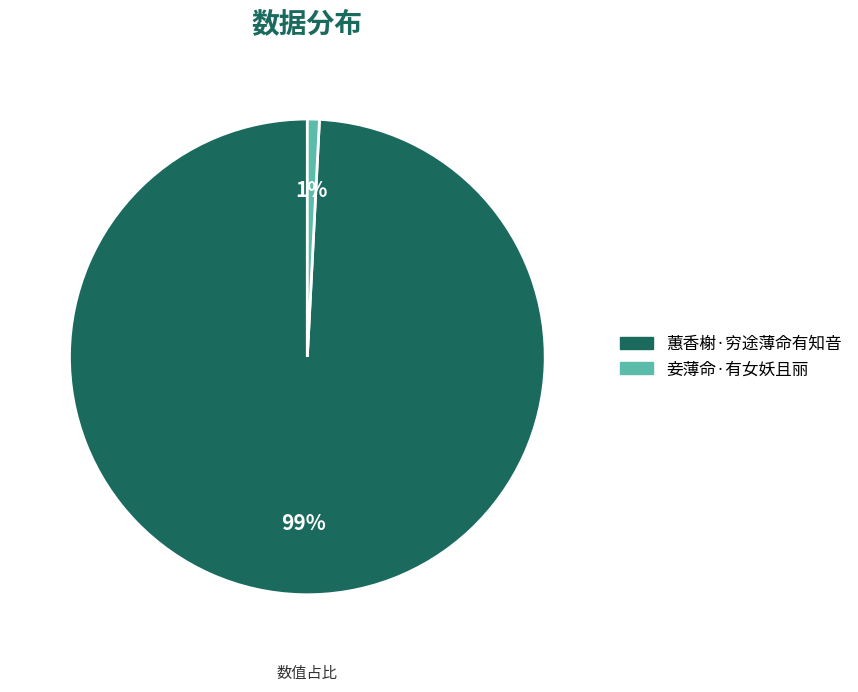

Do 蕙香榭·穷途薄命有知音 and 妾薄命·有女妖且丽 together represent more than half of the pie?

Yes